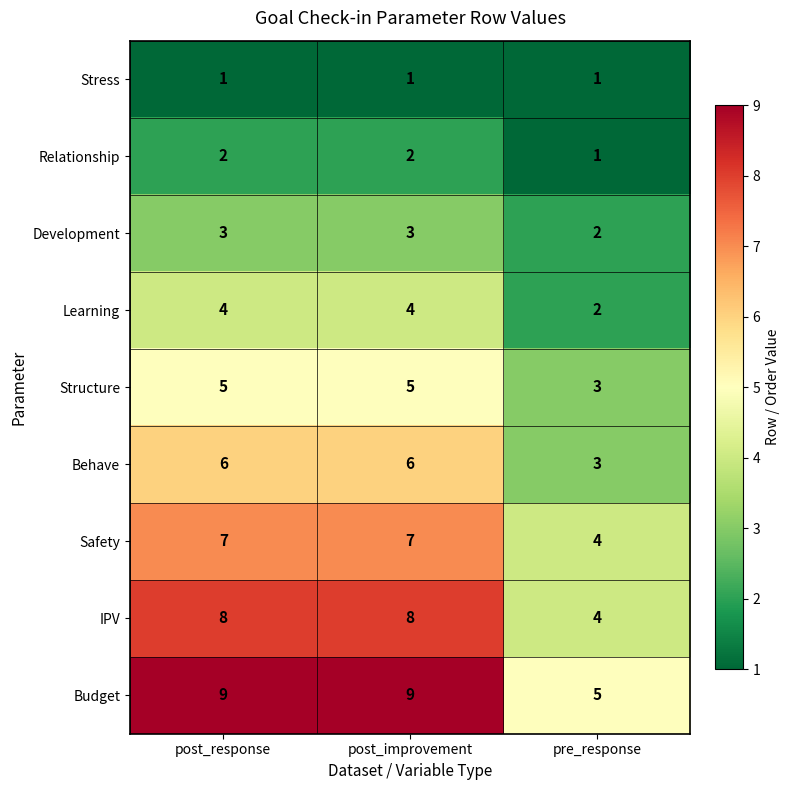

Reading left to right, what are all the values shown in this chart?

Stress: post_response=1	post_improvement=1	pre_response=1
Relationship: post_response=2	post_improvement=2	pre_response=1
Development: post_response=3	post_improvement=3	pre_response=2
Learning: post_response=4	post_improvement=4	pre_response=2
Structure: post_response=5	post_improvement=5	pre_response=3
Behave: post_response=6	post_improvement=6	pre_response=3
Safety: post_response=7	post_improvement=7	pre_response=4
IPV: post_response=8	post_improvement=8	pre_response=4
Budget: post_response=9	post_improvement=9	pre_response=5